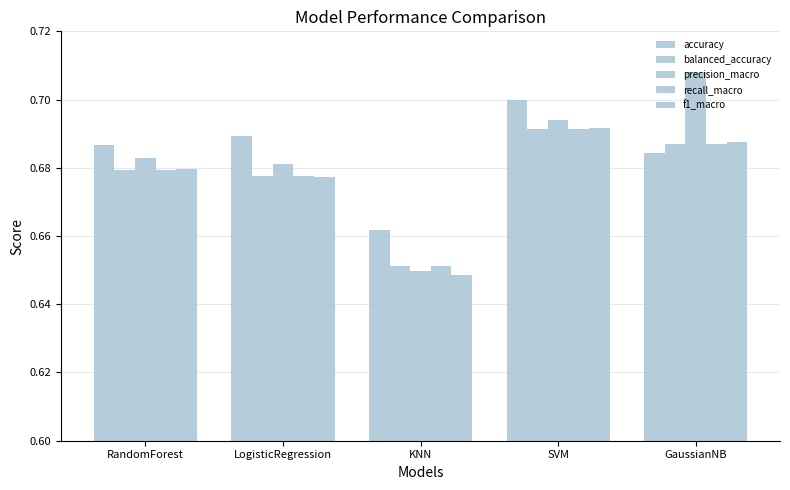

Which category has the lowest value in the accuracy series?

KNN